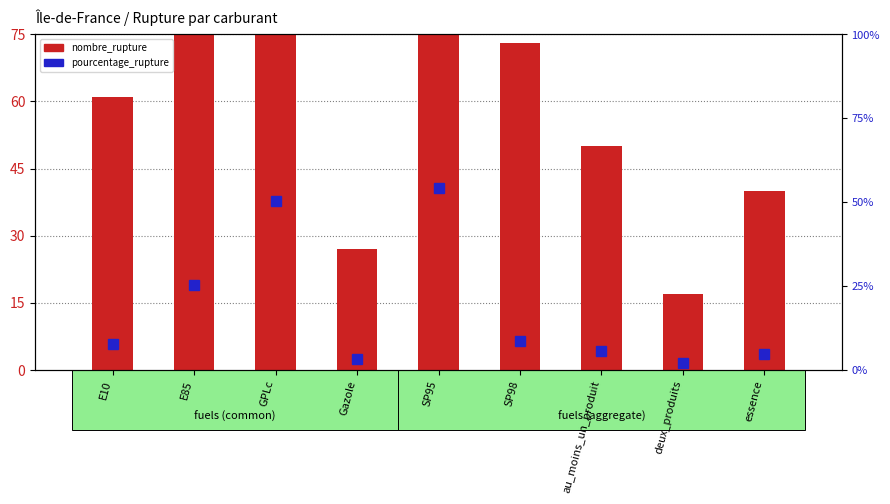

How many data points in nombre_rupture are less than 61?

4